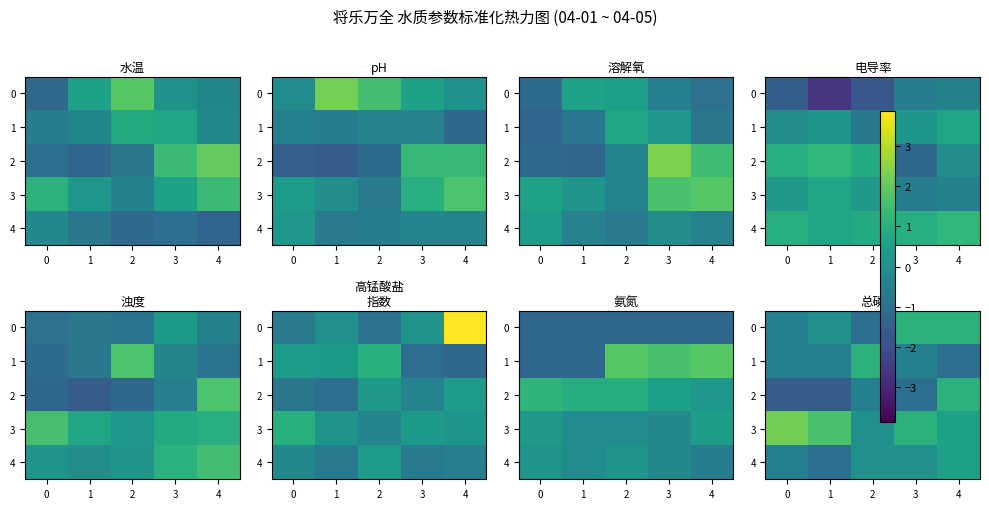

At which category is the sum across all series the highest?

4